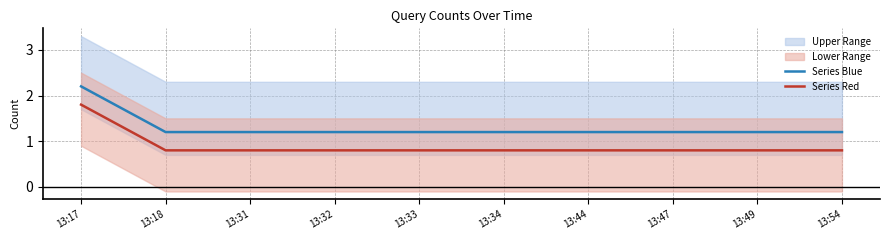

True or false: Series Blue and Series Red cross at least once.

False